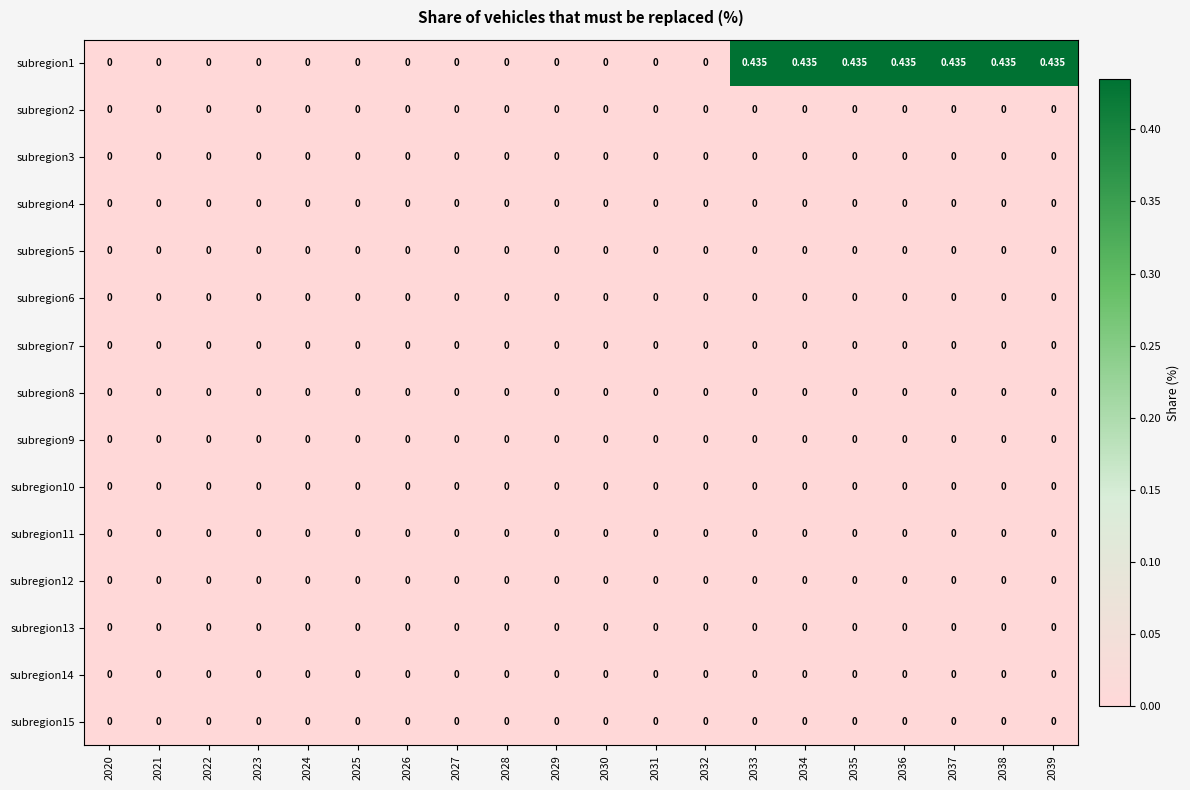

Between 2039 and 2028, which is larger?

2039